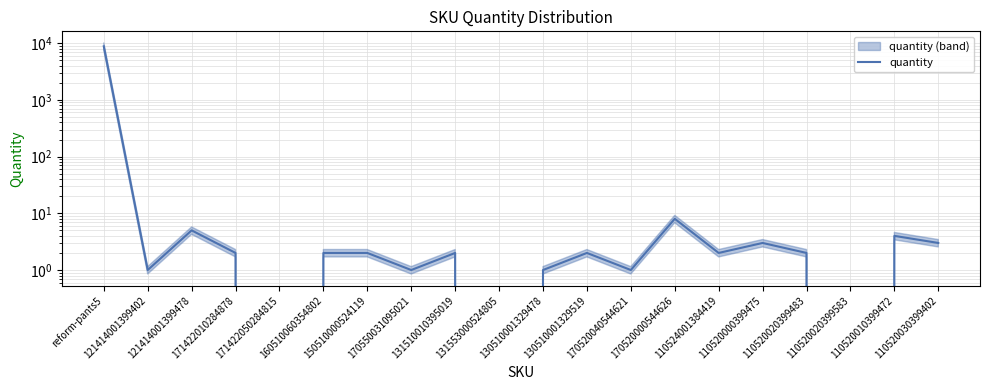

What is the difference between the values at 131510010395019 and 110520000399475?

1